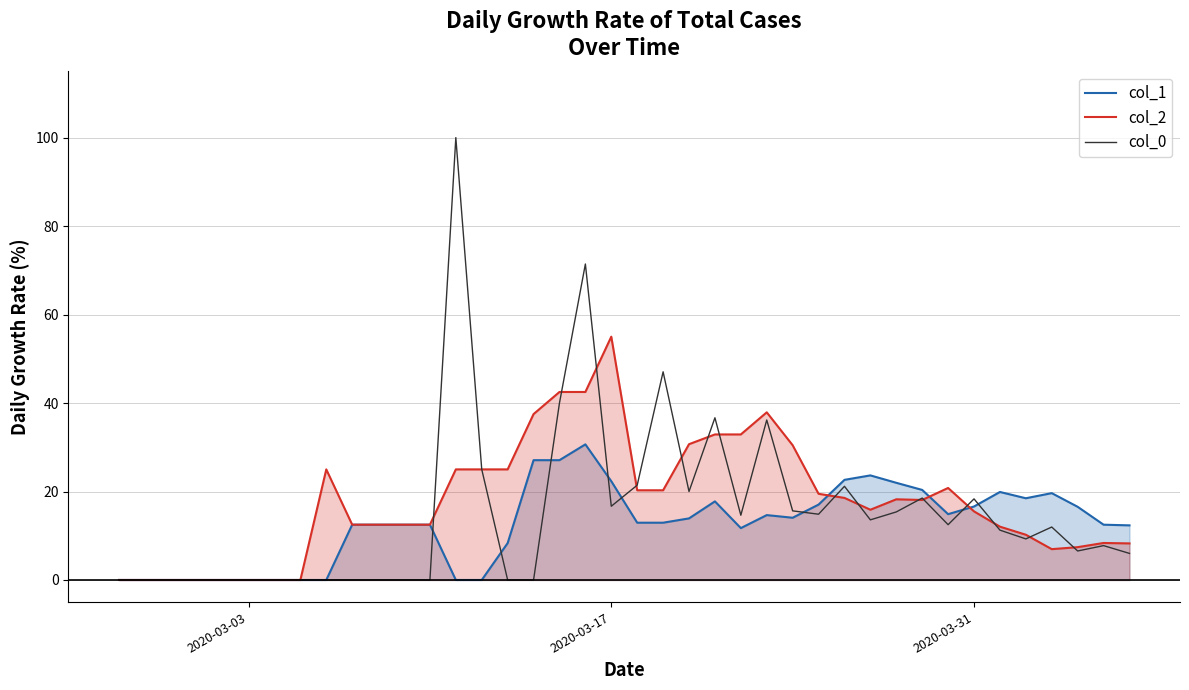

What is the spread (max minus min) of values at 2020-03-17?

38.3